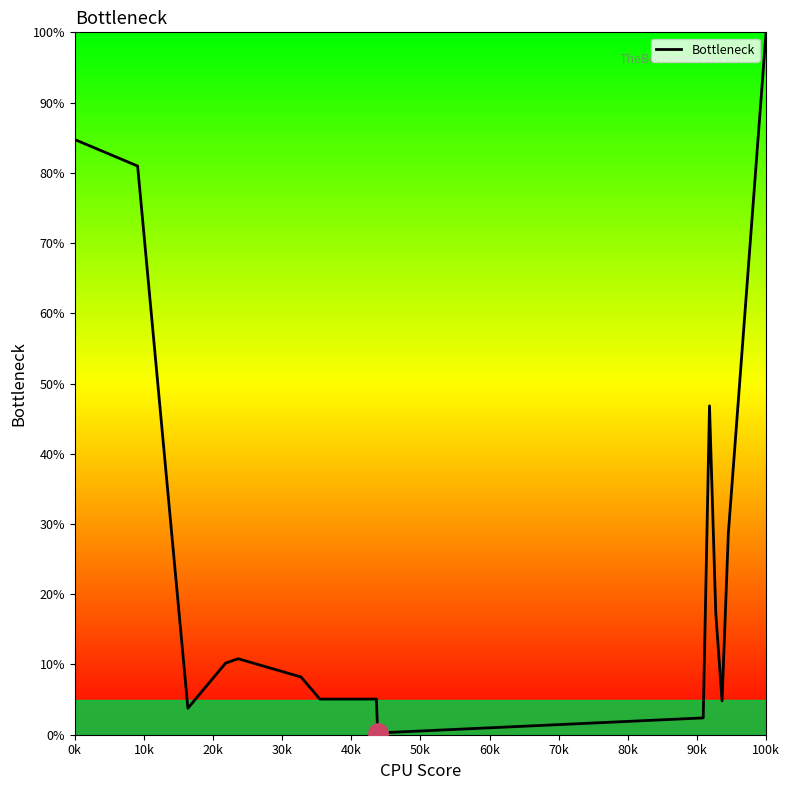

What is the difference between the maximum and minimum values?

99.8